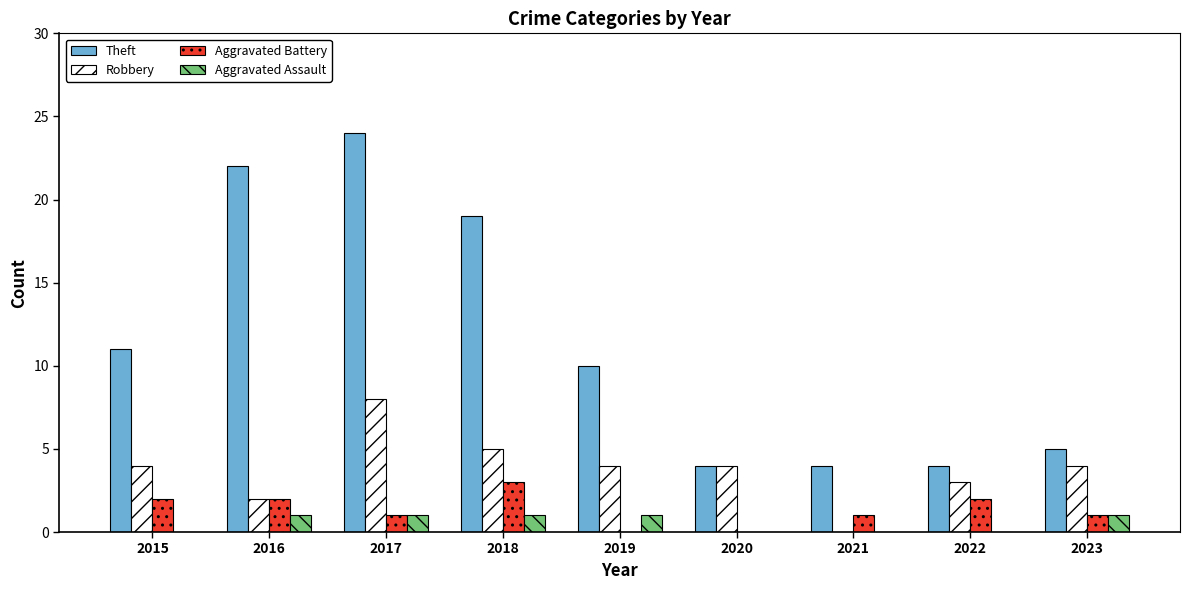

Read the Theft value at 2018.

19